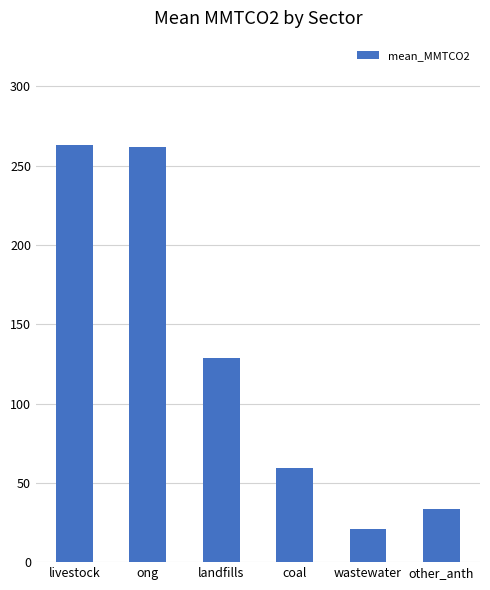

What is the difference between the maximum and second lowest values?

229.8